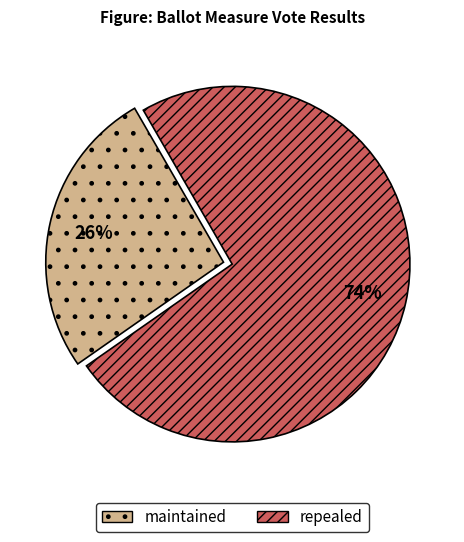

Does repealed account for over 50% of the chart?

Yes